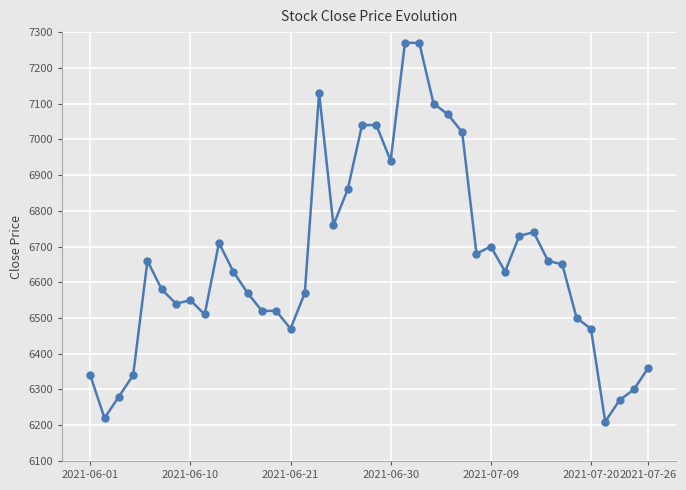

What is the value of the 27th point from the left?

7020